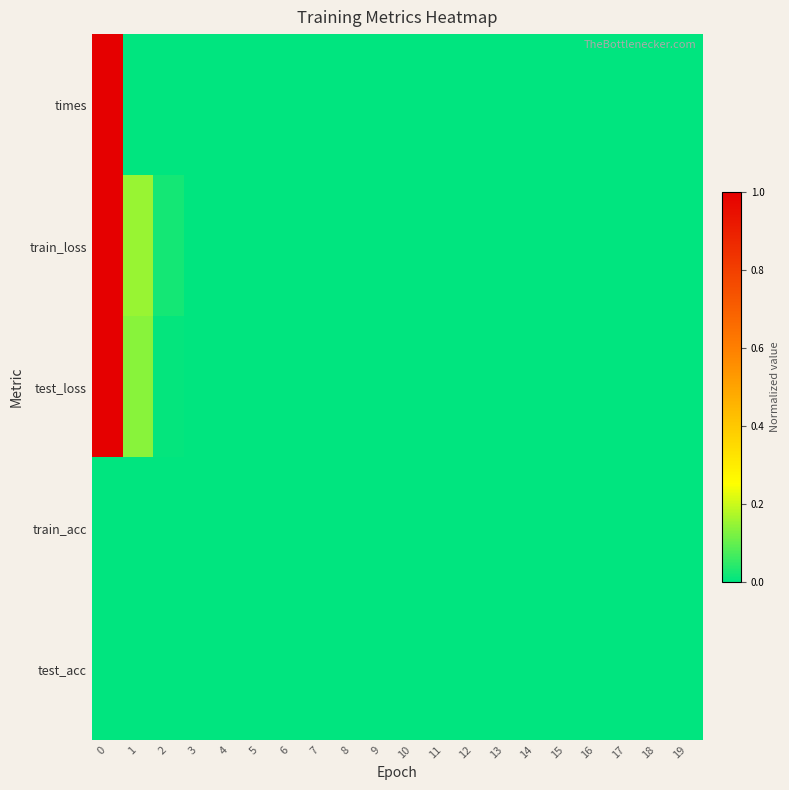

List the series in order of their peak value, highest first.

times, train_loss, test_loss, train_acc, test_acc